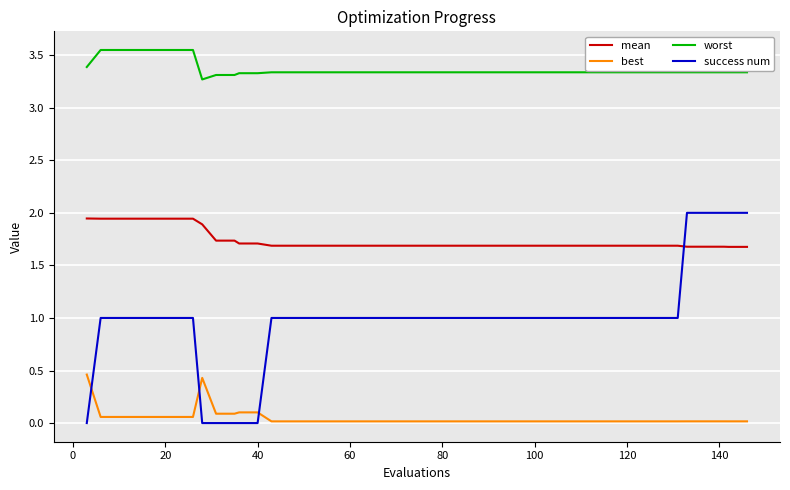

At how many categories does at least one series exceed 0?

40